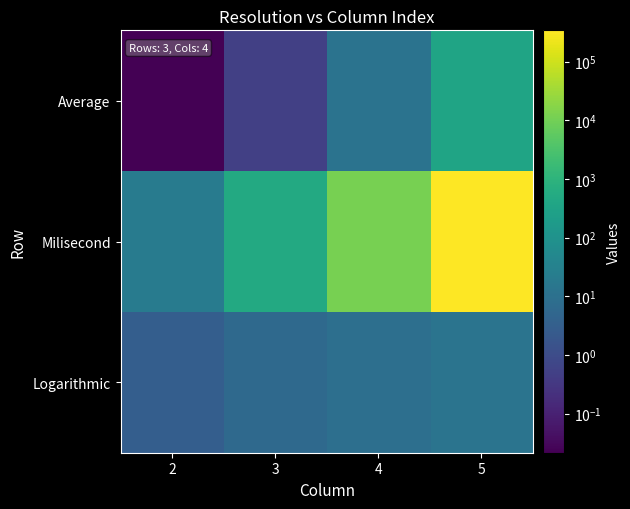

Between 3 and 2, which is larger?

3